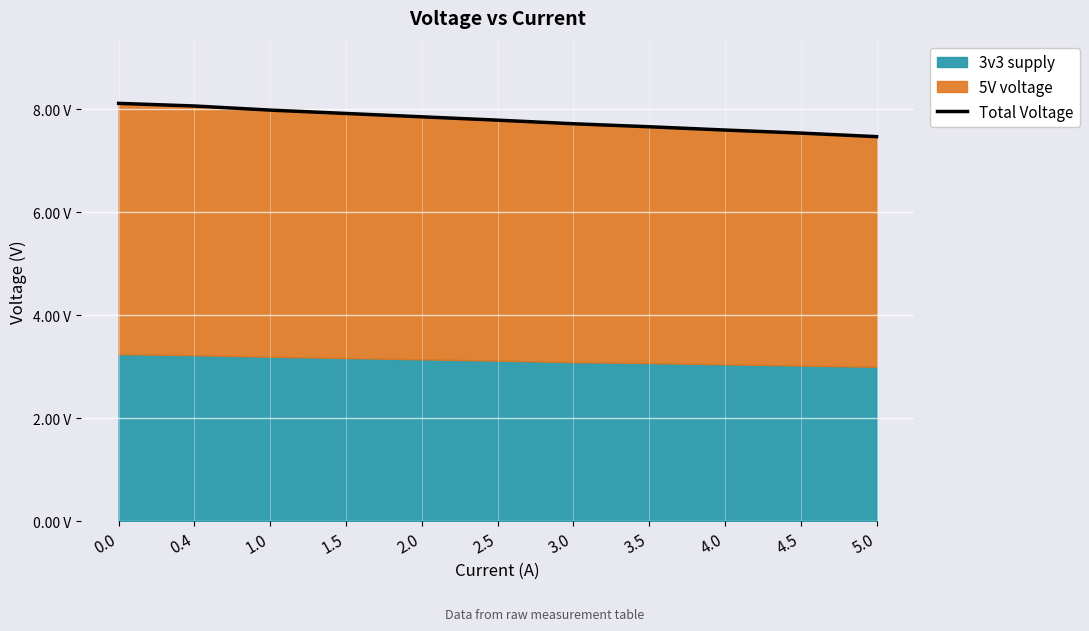

True or false: there are more than 2 points higher than both neighbors.

False